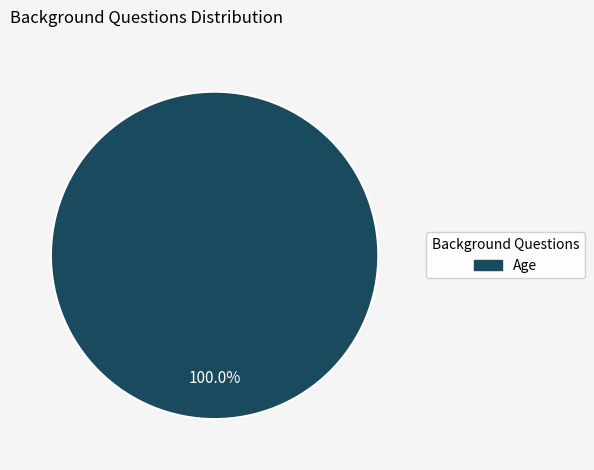

How many slices are in this pie chart?

1